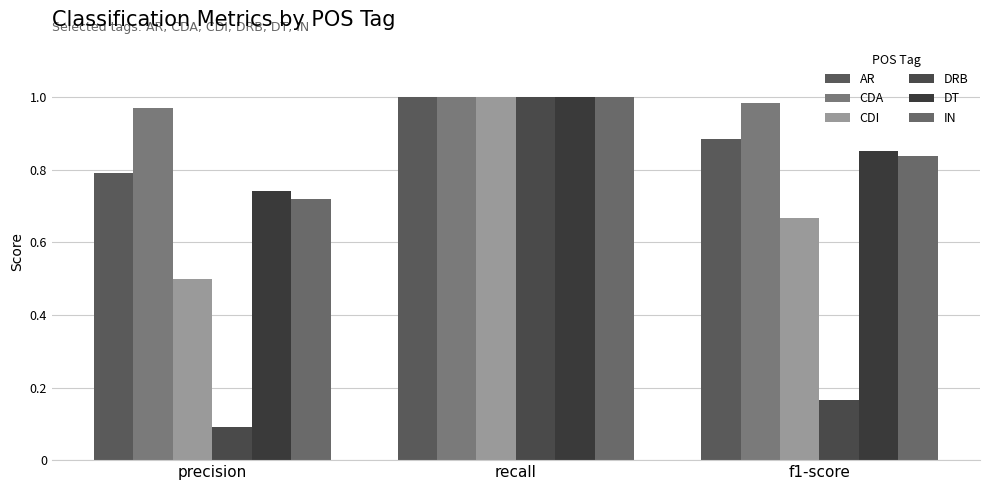

Count the number of categories in the chart.

3